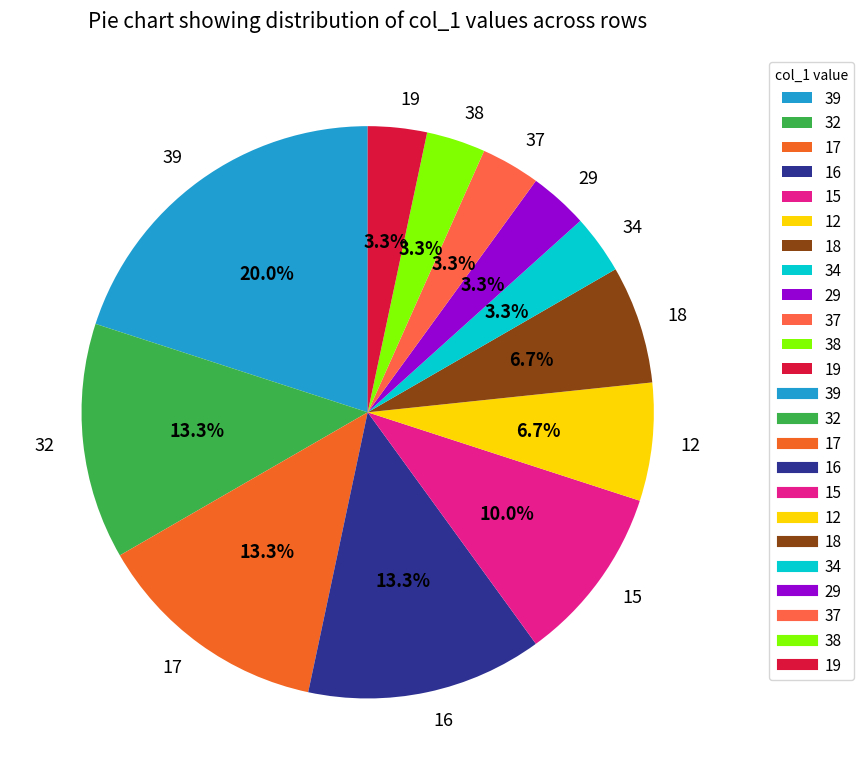

What is the total percentage of 18 and 32?

20.0%